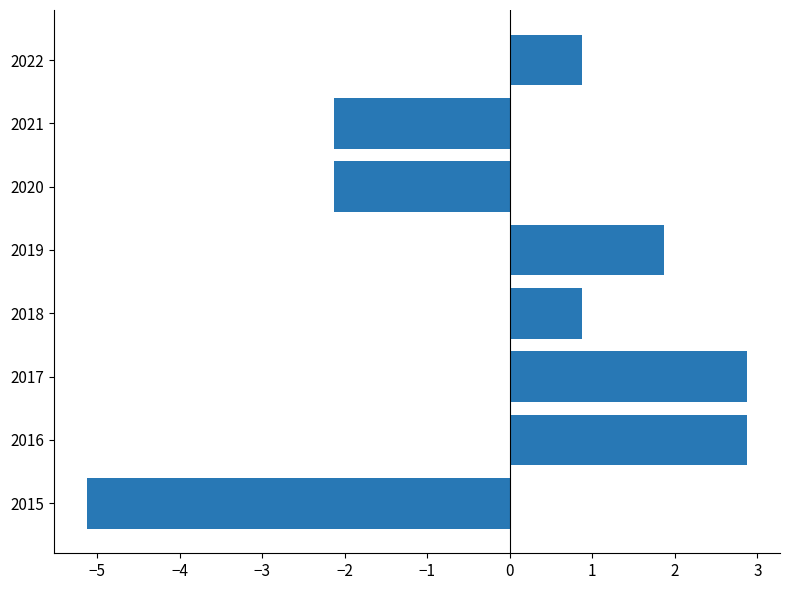

Reading top to bottom, list all the values displayed in this chart.

0.9	-2.1	-2.1	1.9	0.9	2.9	2.9	-5.1